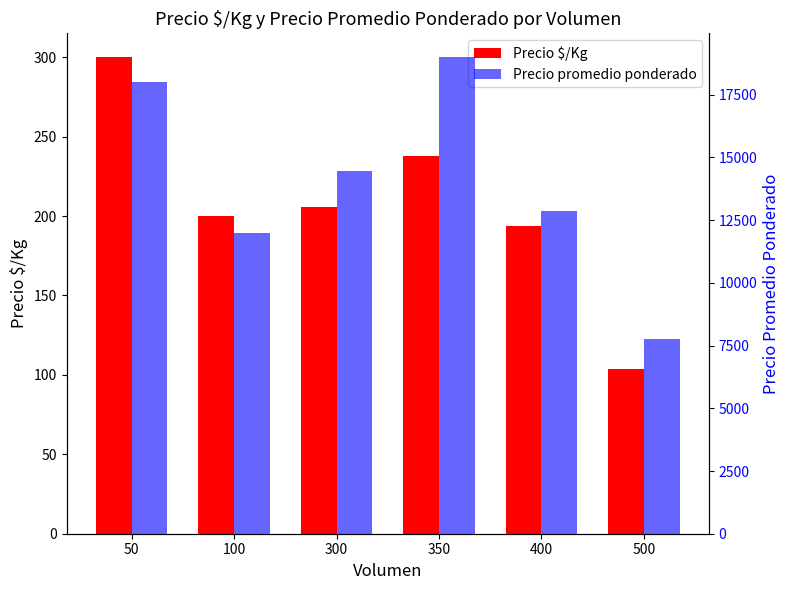

Reading right to left, extract all data points from this chart.

Precio $/Kg: 500=103.8	400=193.9	350=238.0	300=205.5	100=200.0	50=300.0
Precio promedio ponderado: 500=7750.0	400=12866.7	350=19000.0	300=14458.3	100=12000.0	50=18000.0